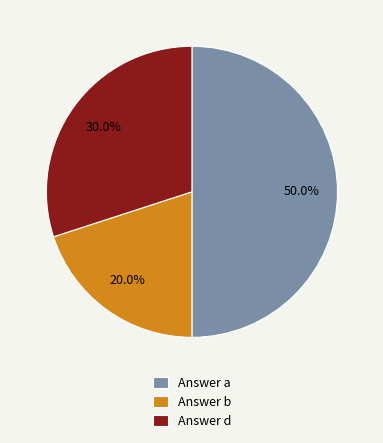

Do Answer d and Answer a together represent more than half of the pie?

Yes